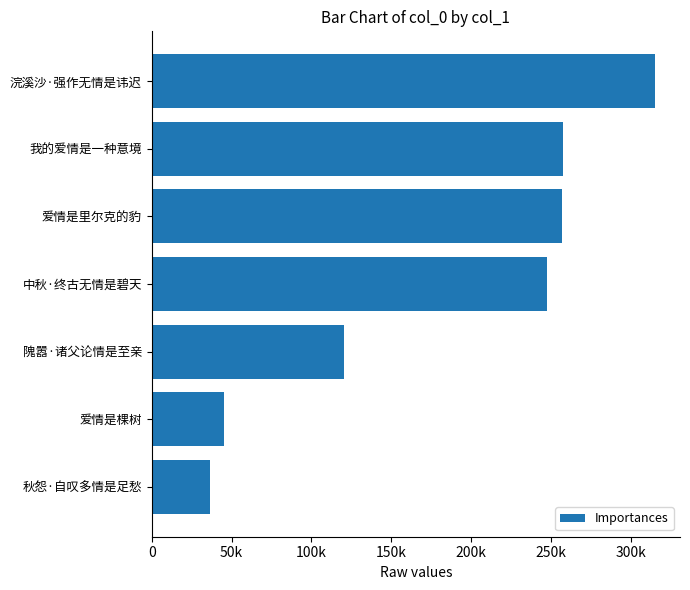

Are the bars horizontal?

Yes